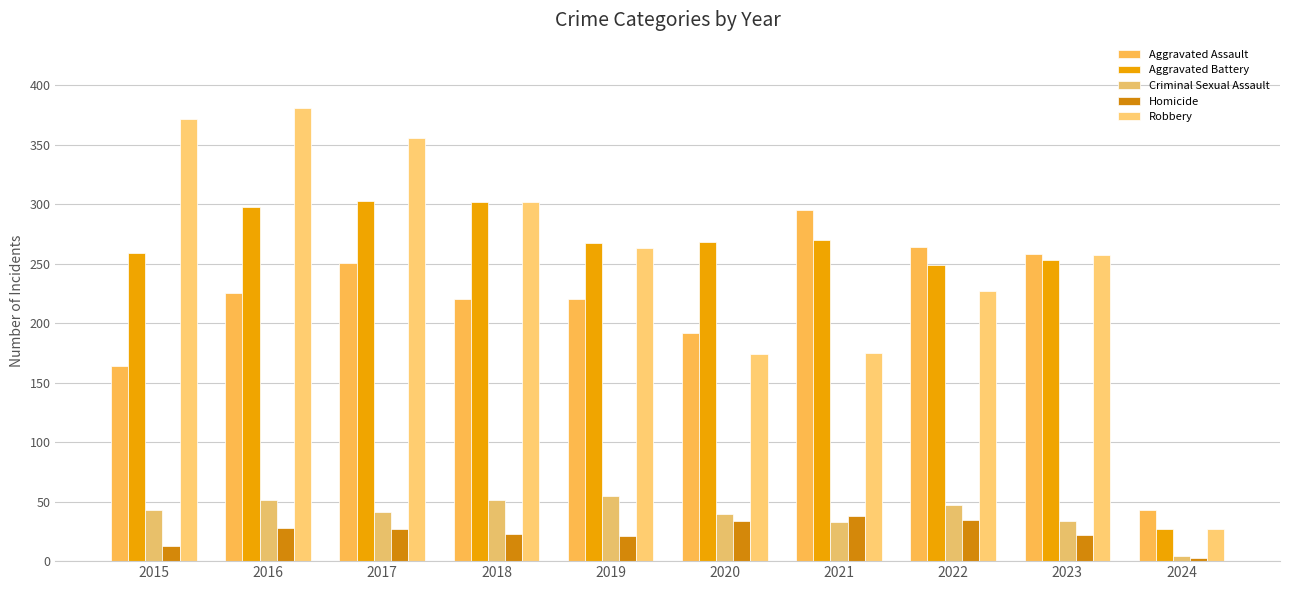

Rank the series by their maximum value, from highest to lowest.

Robbery, Aggravated Battery, Aggravated Assault, Criminal Sexual Assault, Homicide